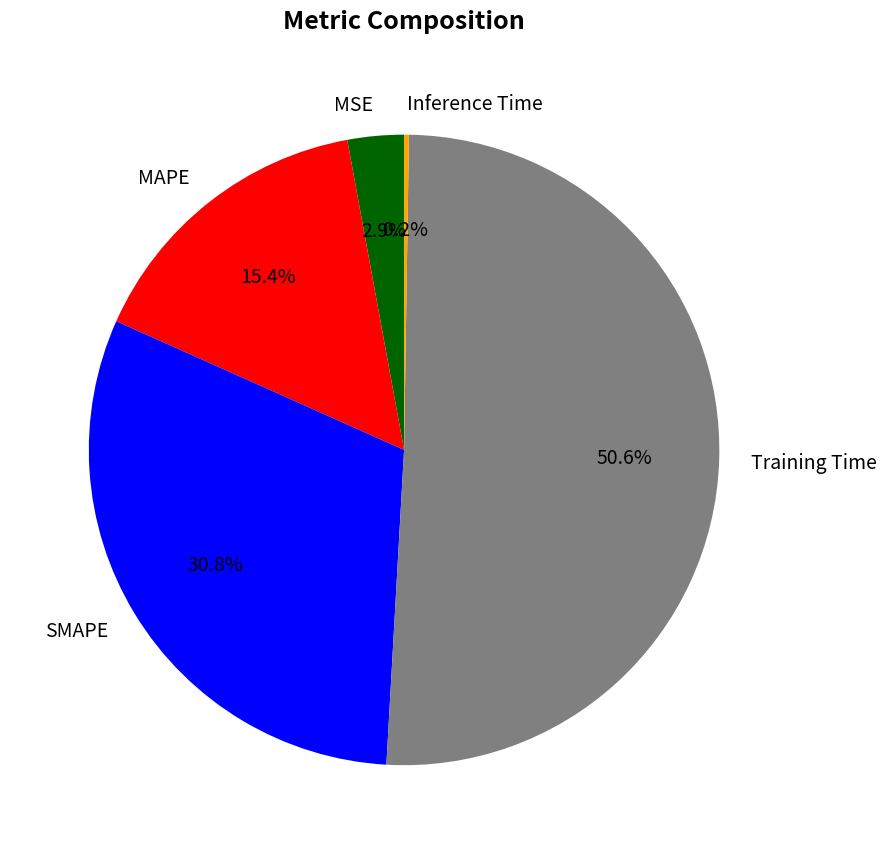

To the nearest percent, what is the average slice percentage?

20%